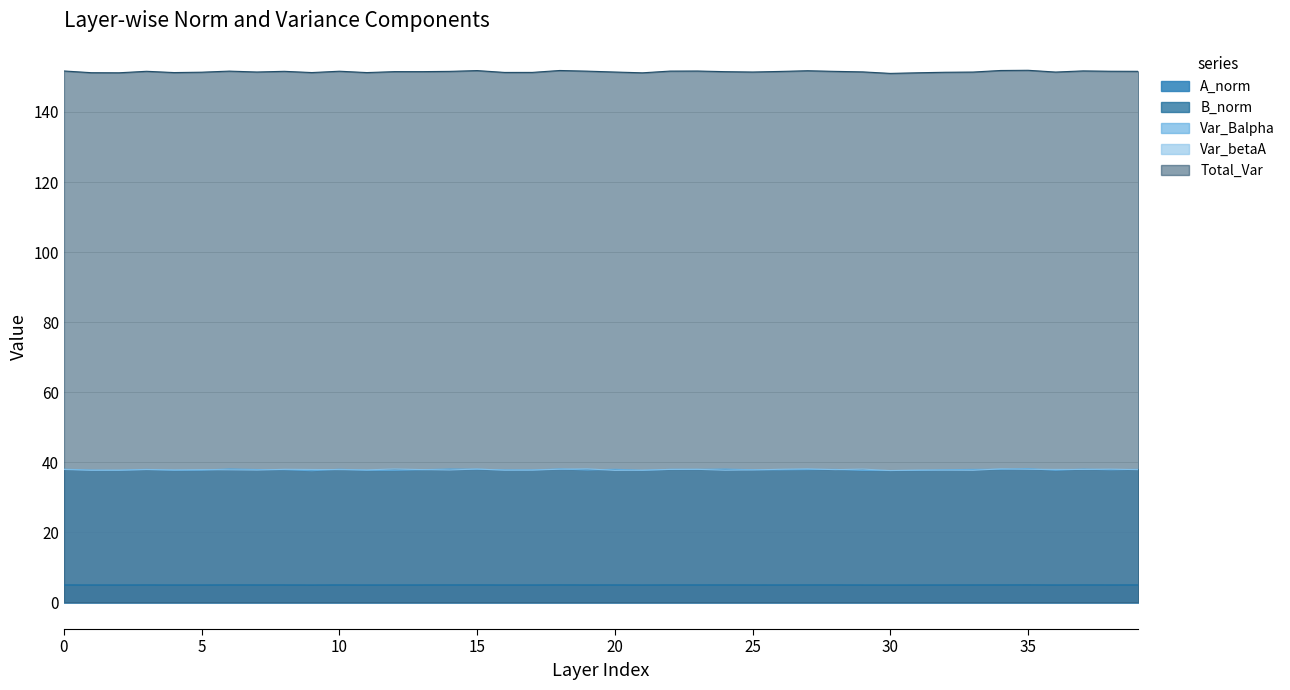

The Total_Var series shows 151.4 at 33. True or false?

True